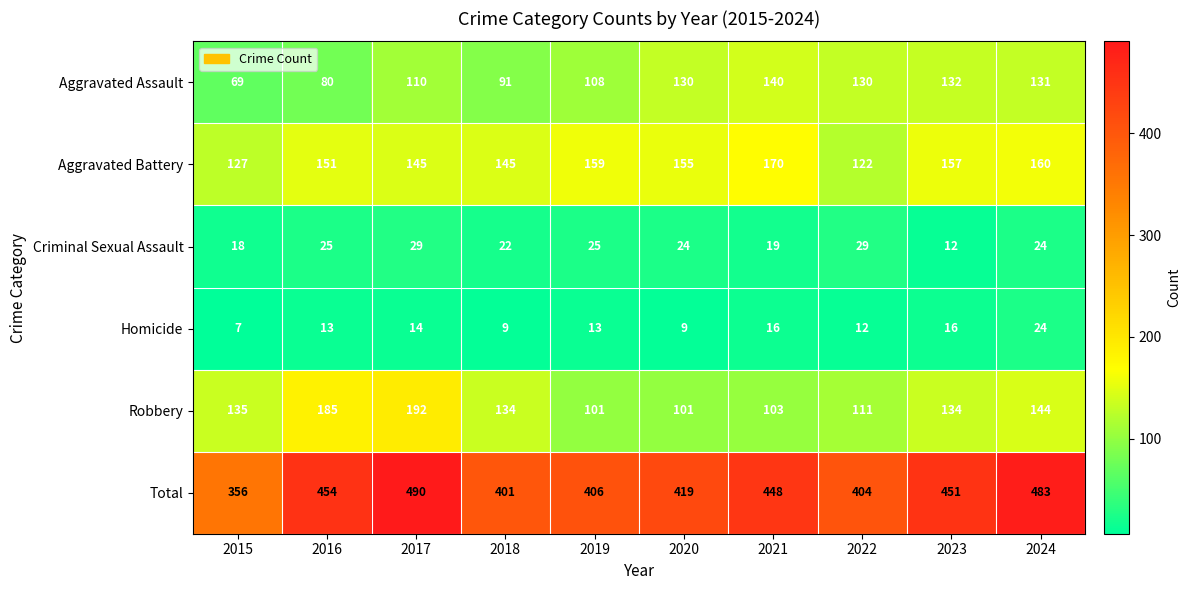

Which series has the largest range (max minus min)?

Total